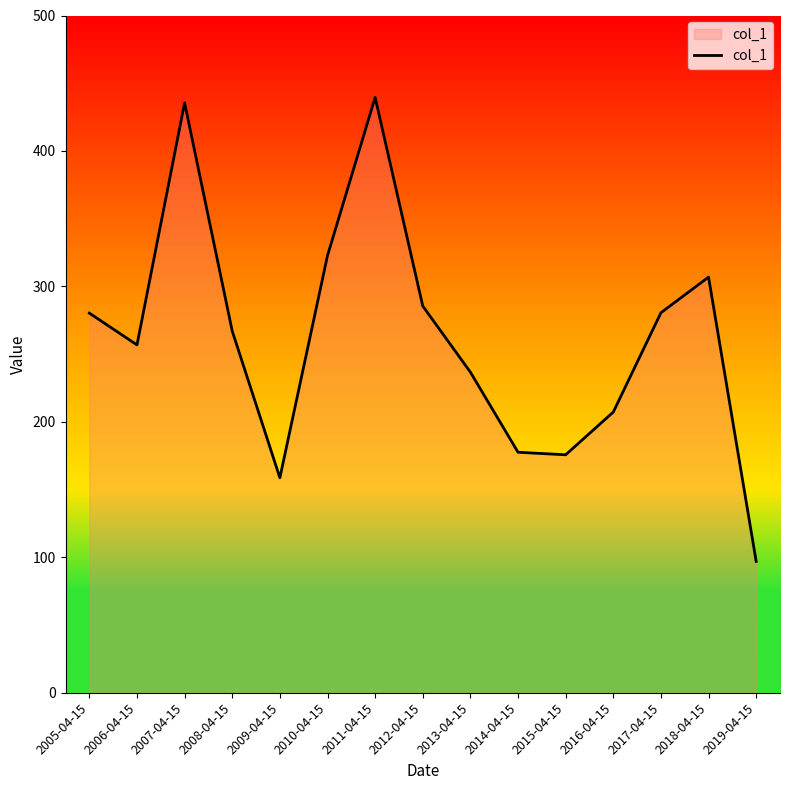

True or false: the data shows 280.3 at 2005-04-15.

True